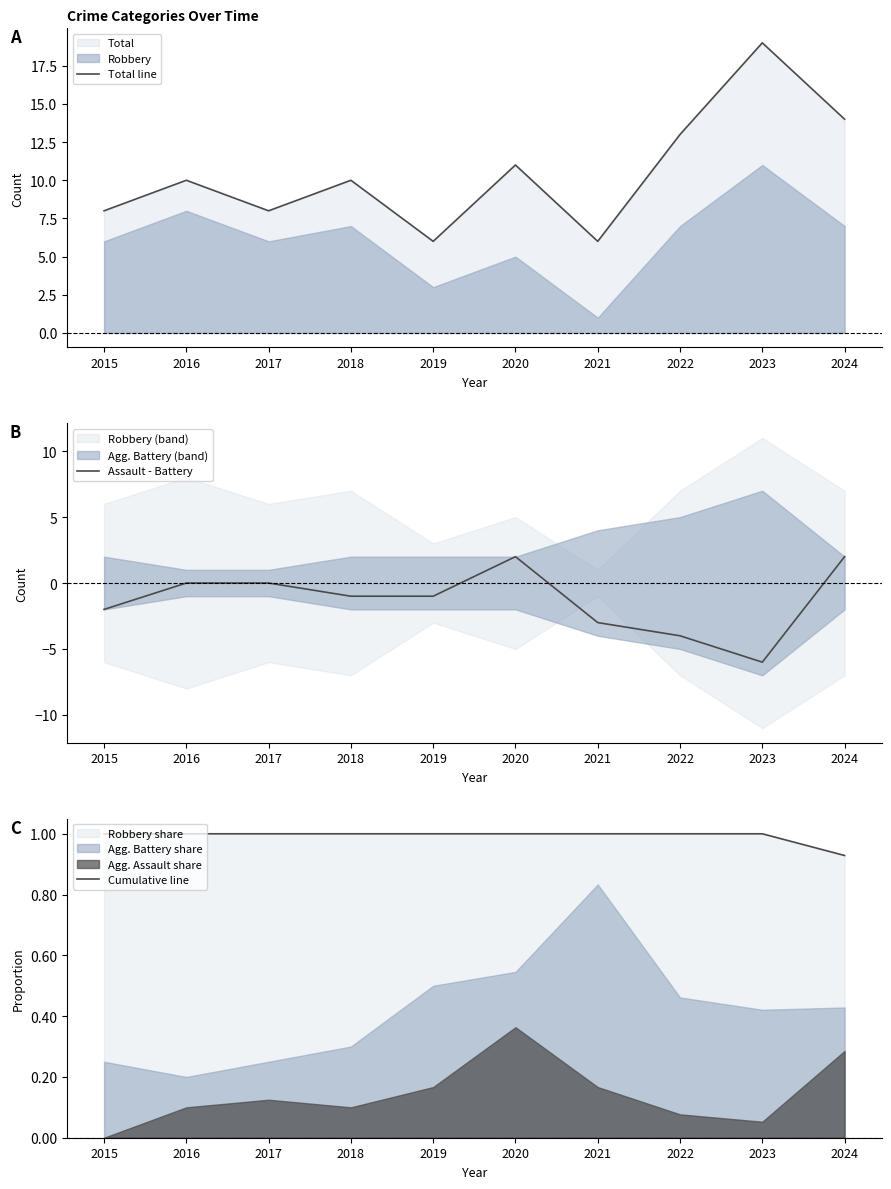

What is the spread (max minus min) of values at 2020?

10.0